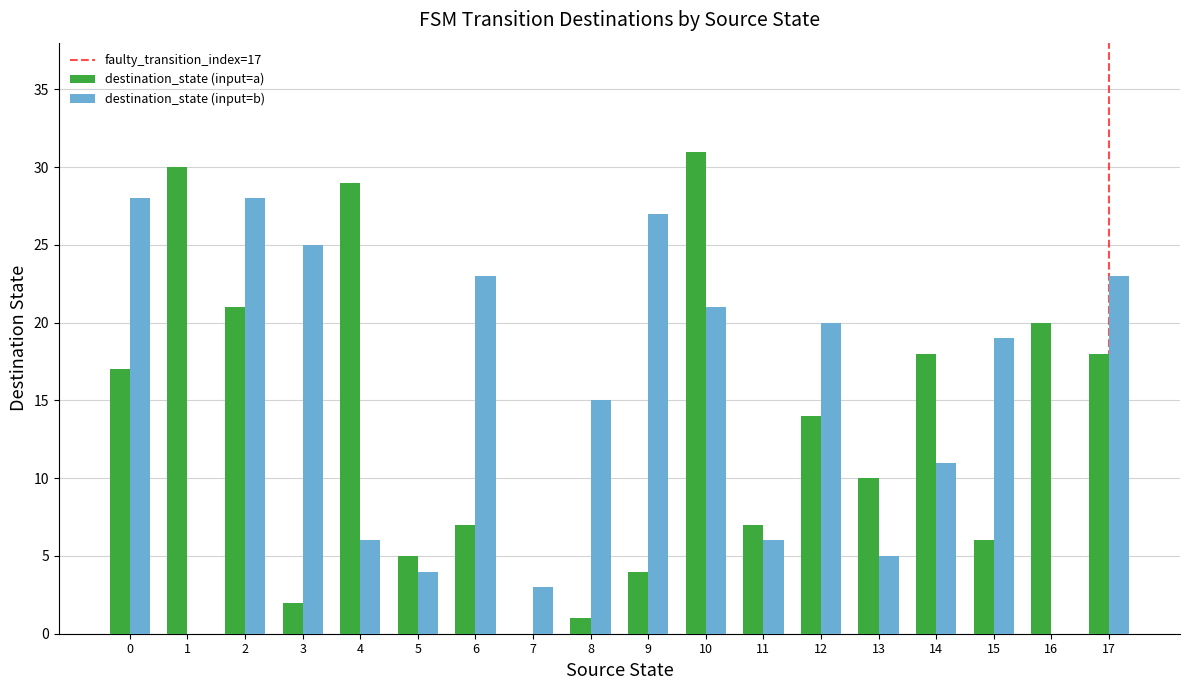

True or false: destination_state (input=b) has a value of 3 at 7.

True